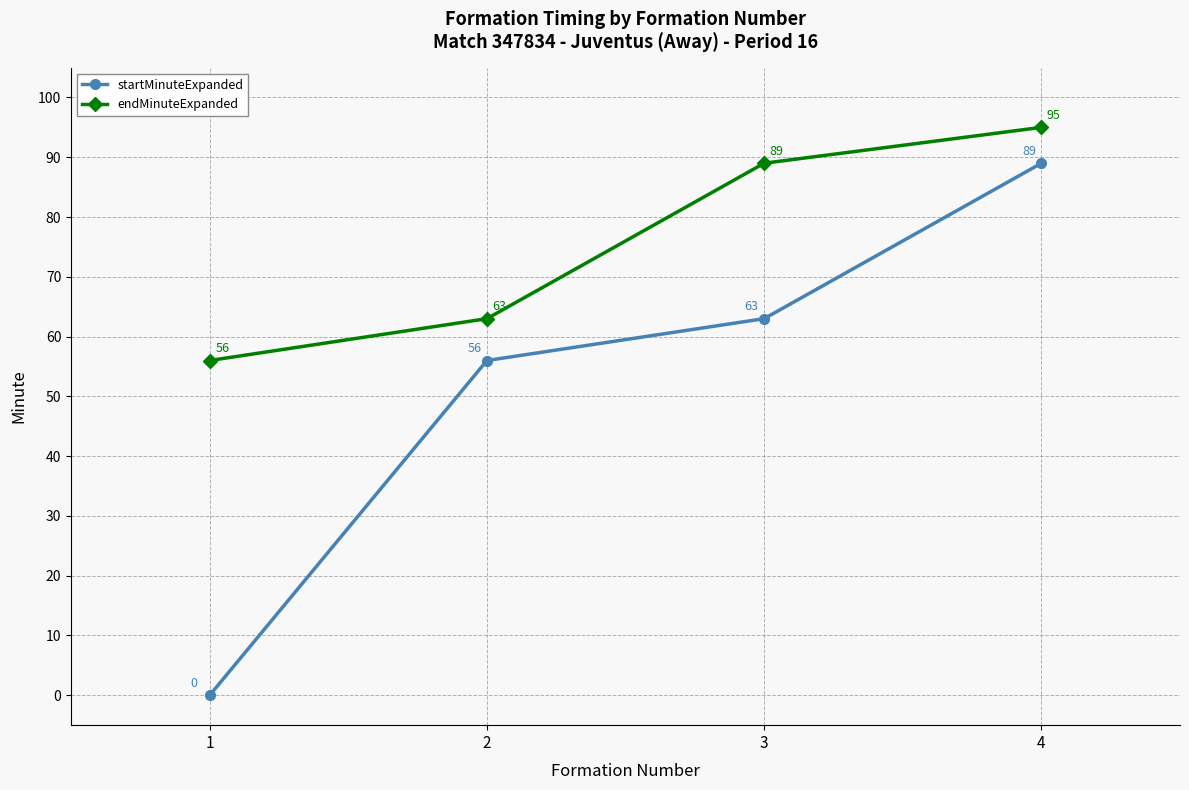

What is the difference between the highest and lowest values at 3?

26